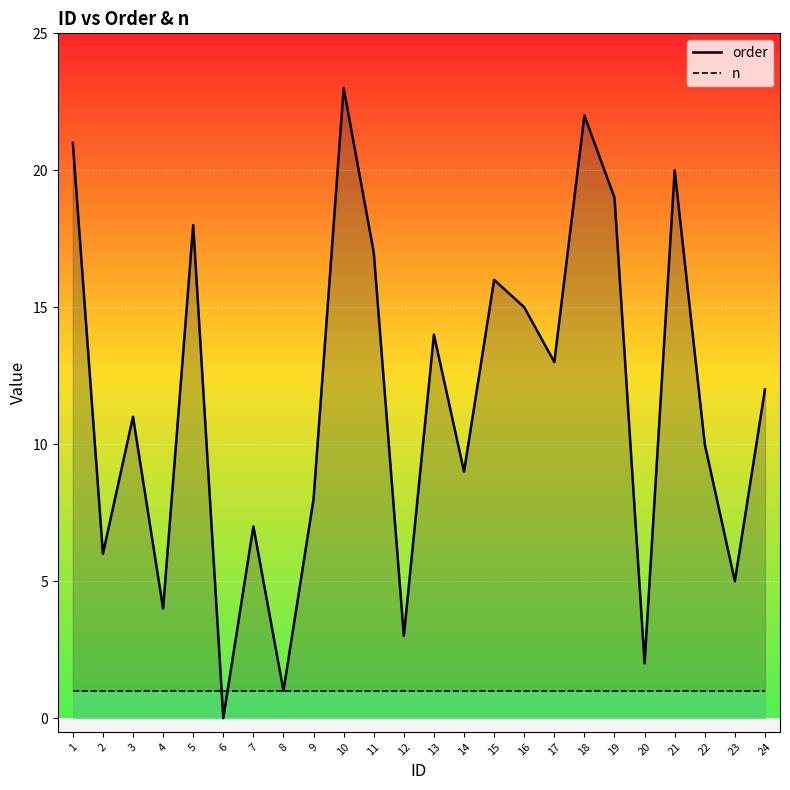

Is the value of order at 2 greater than the value of n at 10?

Yes